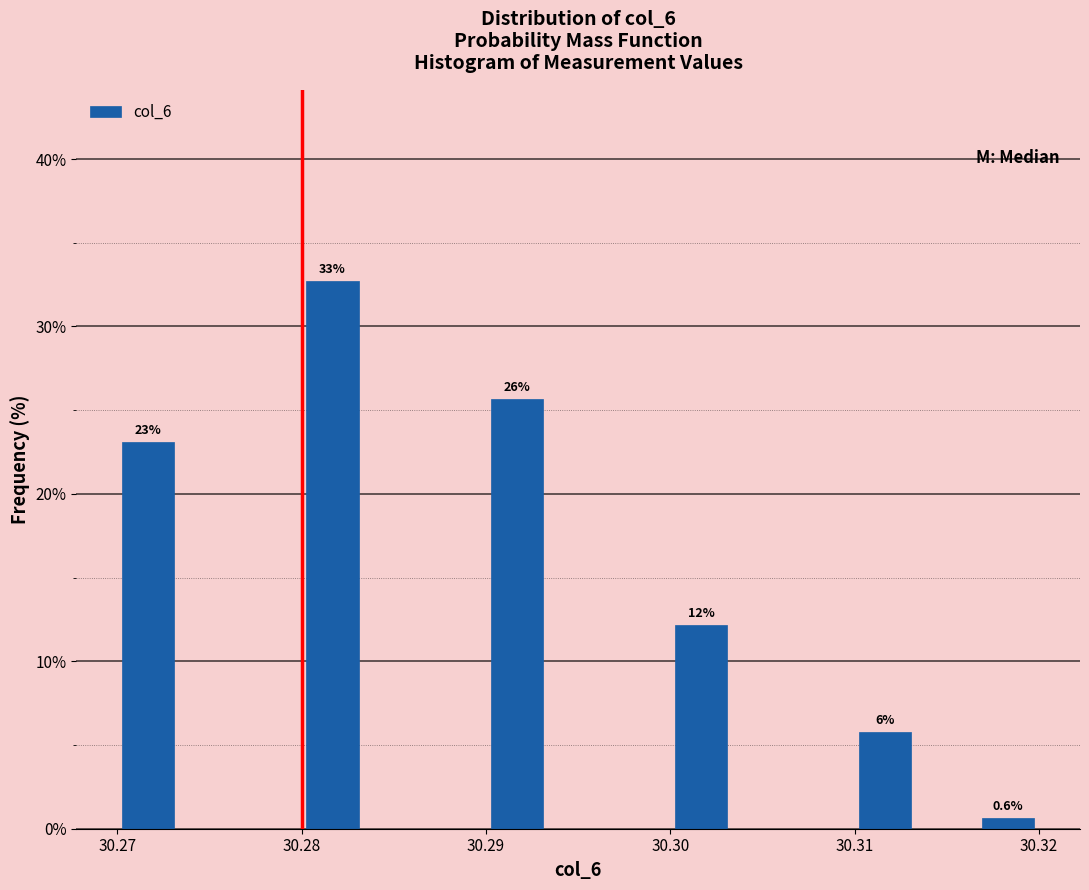

Read against the x-axis, roughly where is the centre of the tallest bar?

30.282